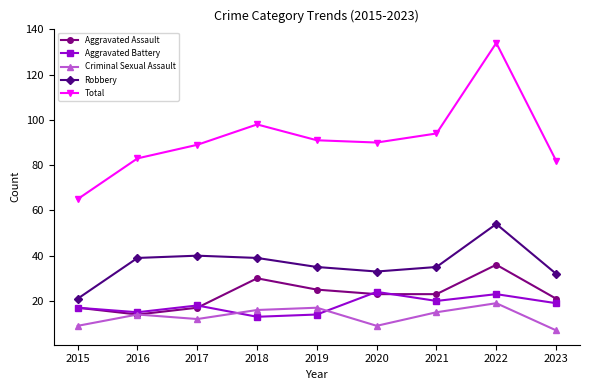

Where is the first local minimum for Aggravated Battery?

2016